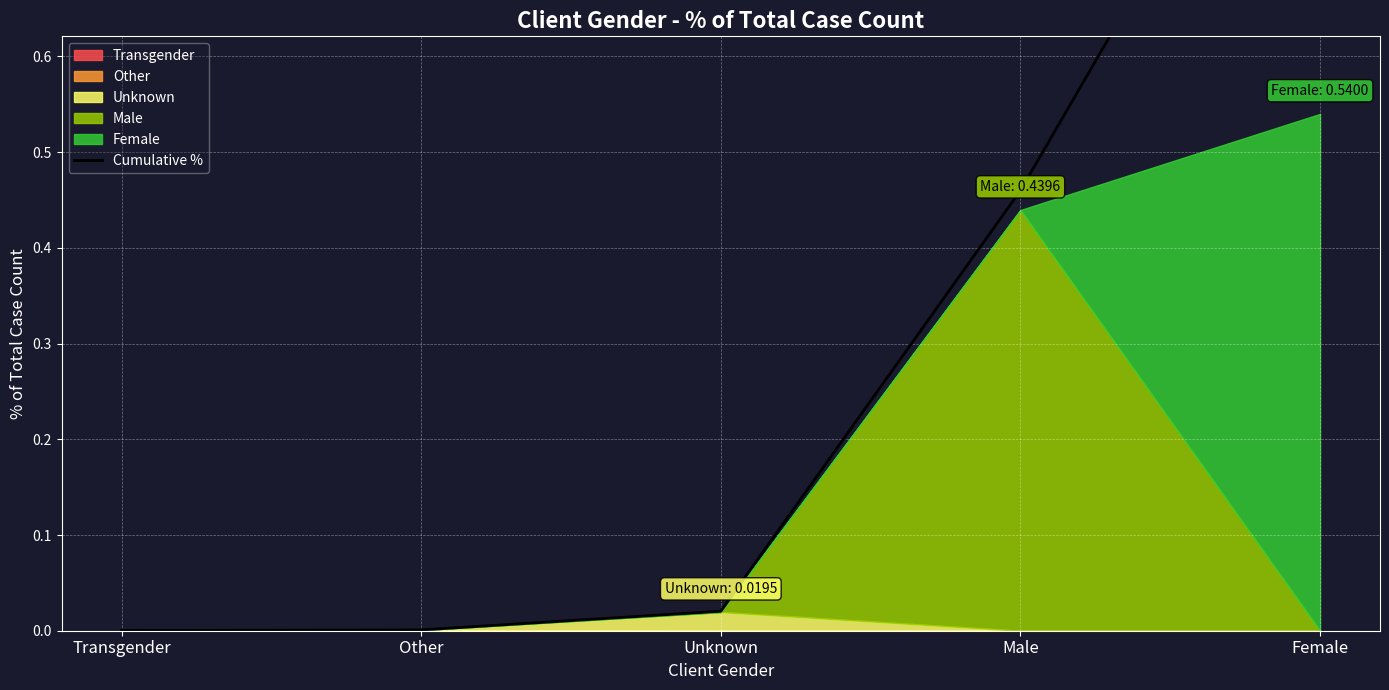

Is it true that the value at Female is 1.5?

False